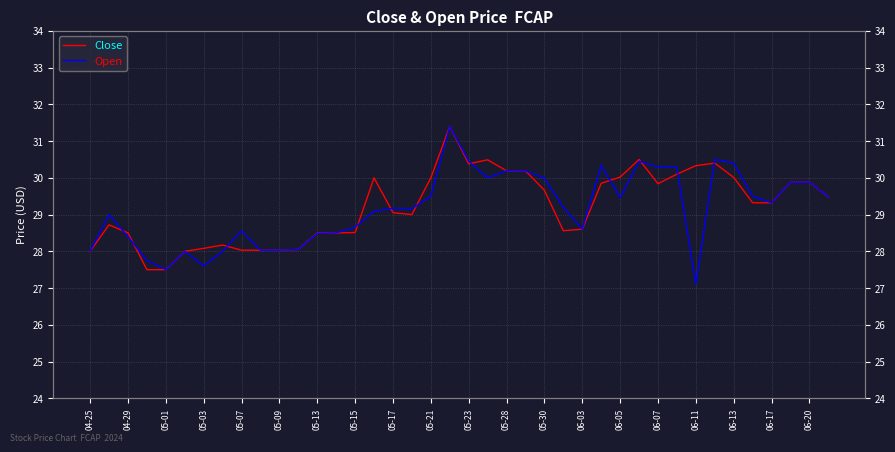

True or false: Open has a value of 15.8 at 06-03.

False